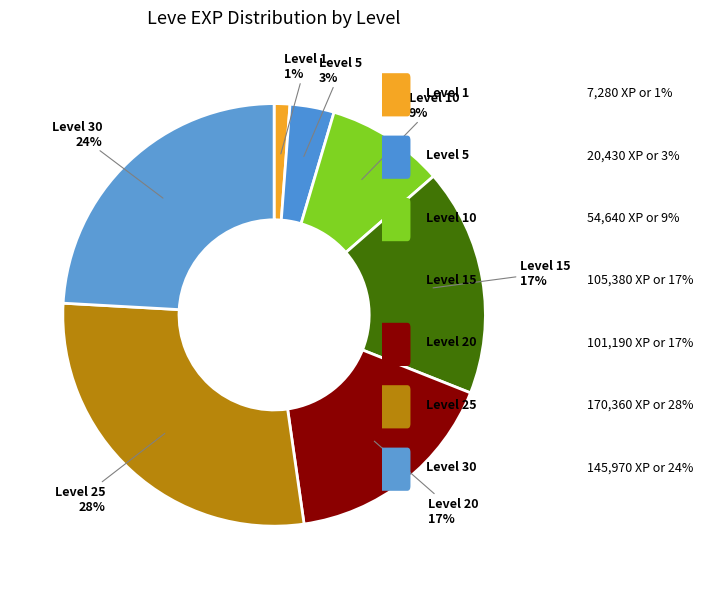

How many slices are in this pie chart?

7